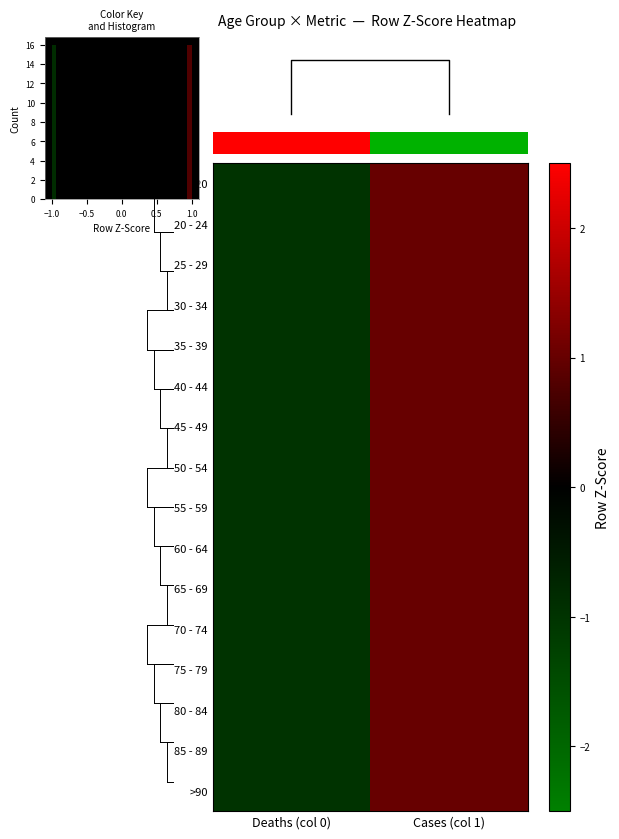

List the labels in order of 70 - 74 value, largest first.

Cases (col 1), Deaths (col 0)